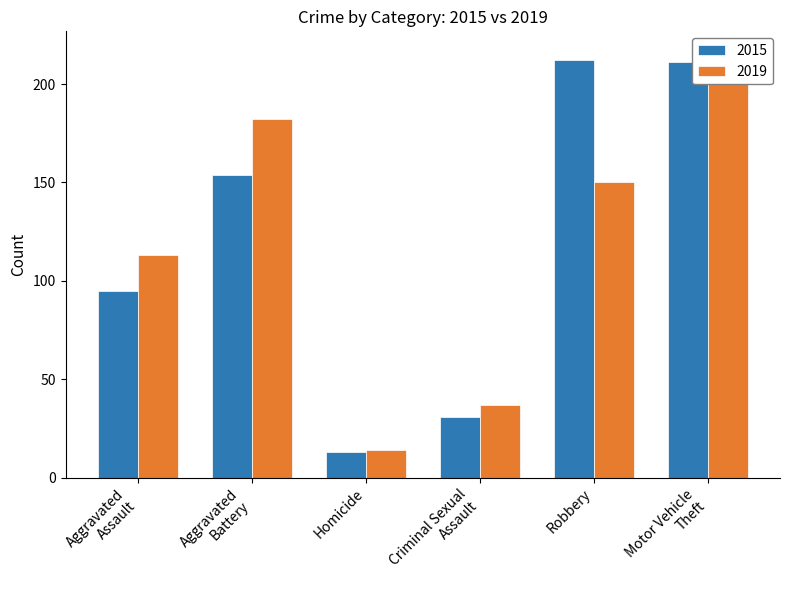

True or false: the data shows 31 at Criminal Sexual Assault.

True